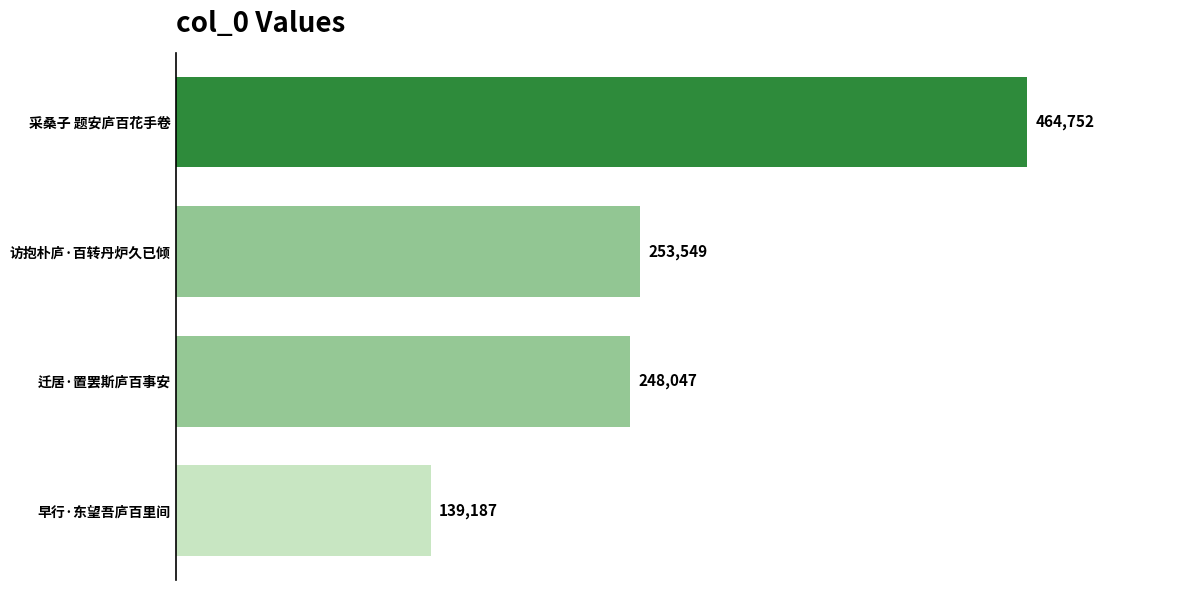

What is the change in value from 早行·东望吾庐百里间 to 访抱朴庐·百转丹炉久已倾?

+114362